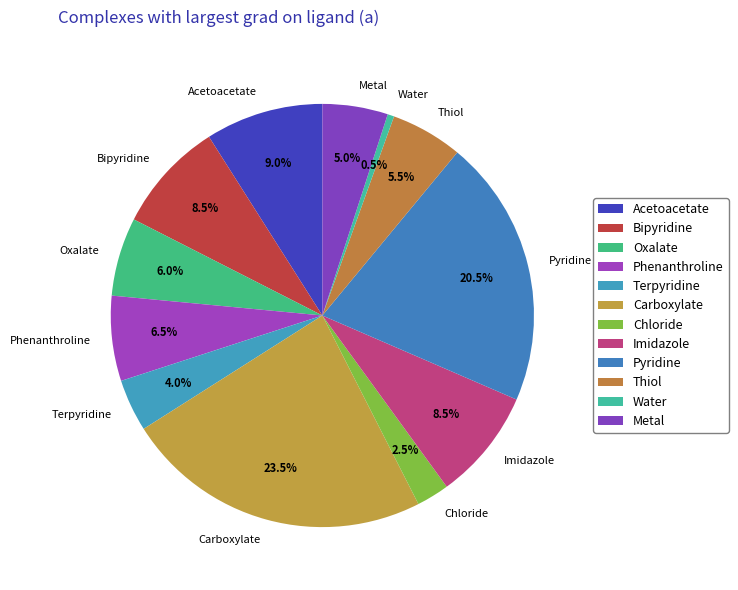

Is the sum of Imidazole and Metal greater than half?

No